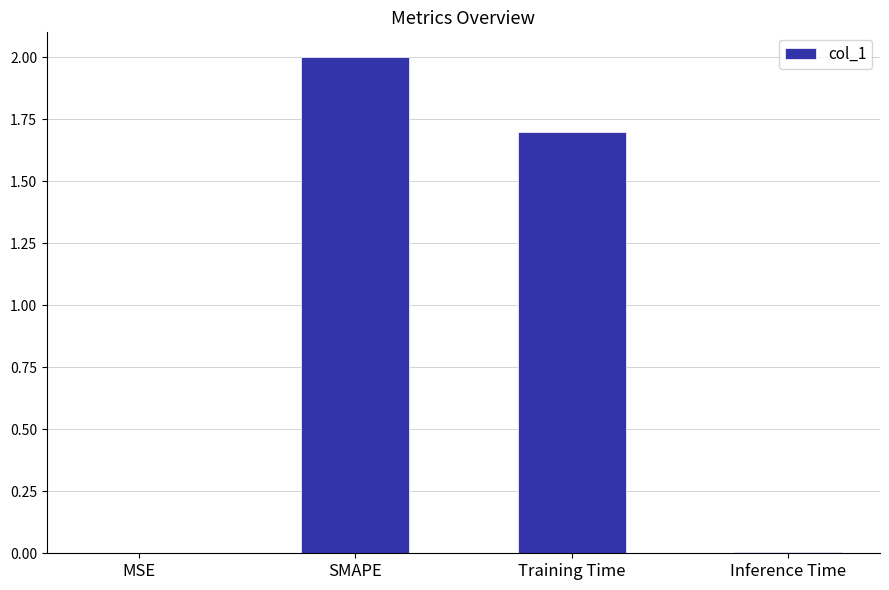

What is the change in value from MSE to Training Time?

+1.7